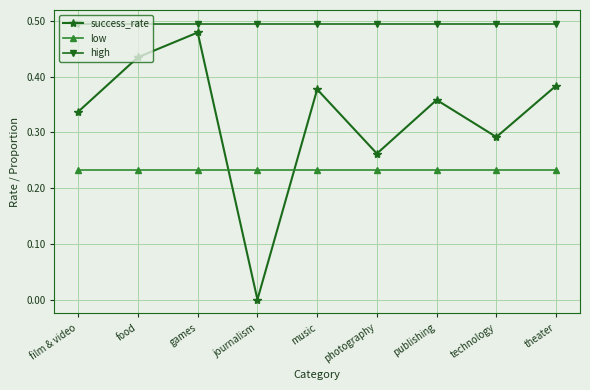

True or false: success_rate has more than 2 points higher than both neighbors.

True